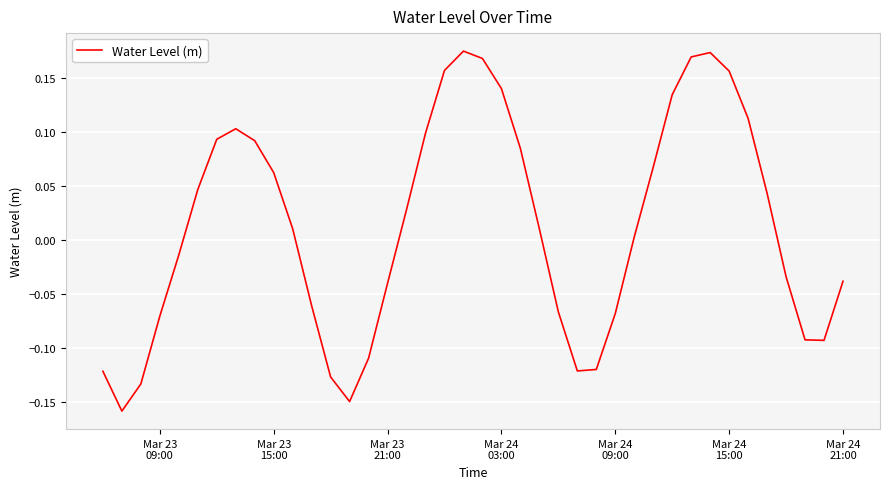

How many values exceed 0?

22